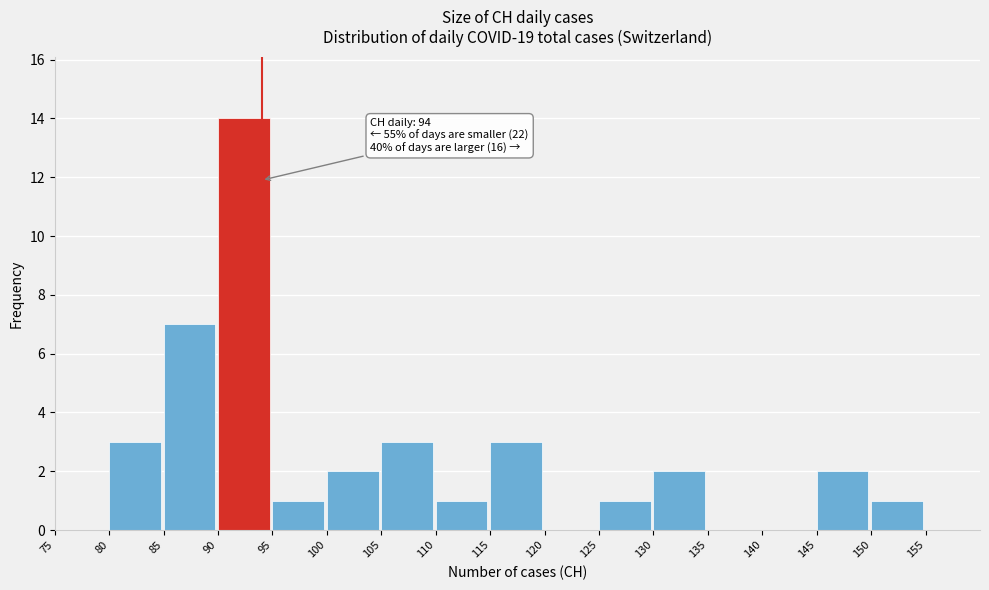

Which range on the x-axis has the tallest bar?

90 to 95